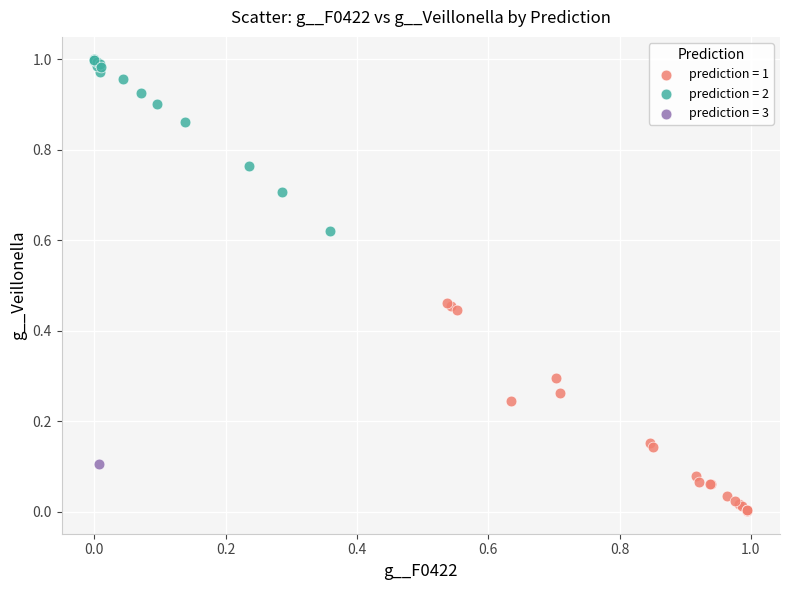

What are all the series names shown in the legend?

prediction = 1, prediction = 2, prediction = 3